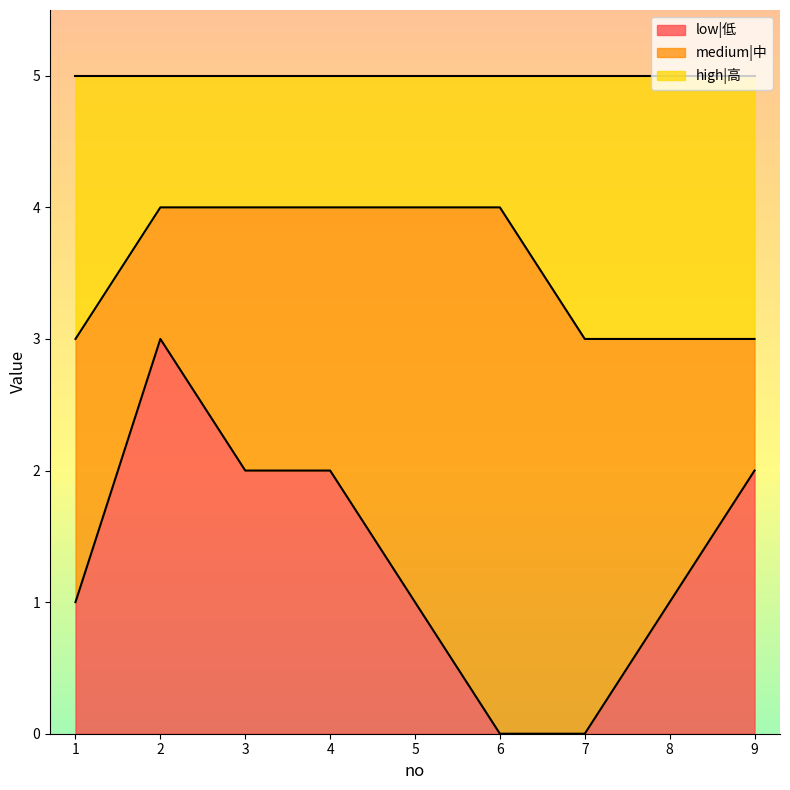

What is the maximum value for low|低?

3